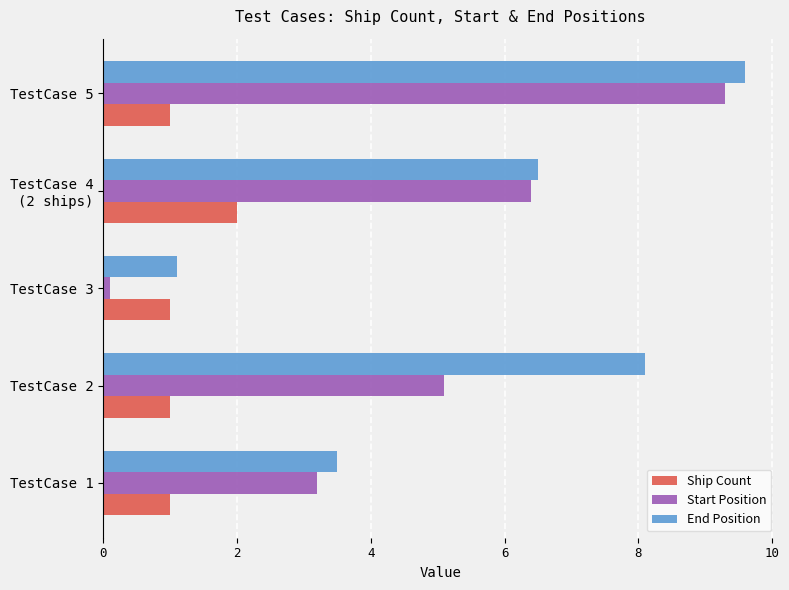

List the series in order of their overall mean, highest first.

End Position, Start Position, Ship Count